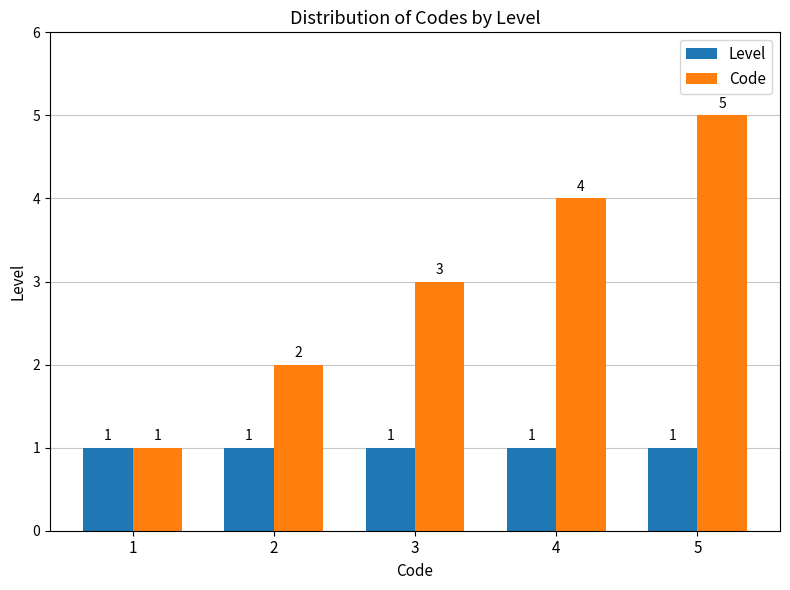

Which series has the largest total across all categories?

Code